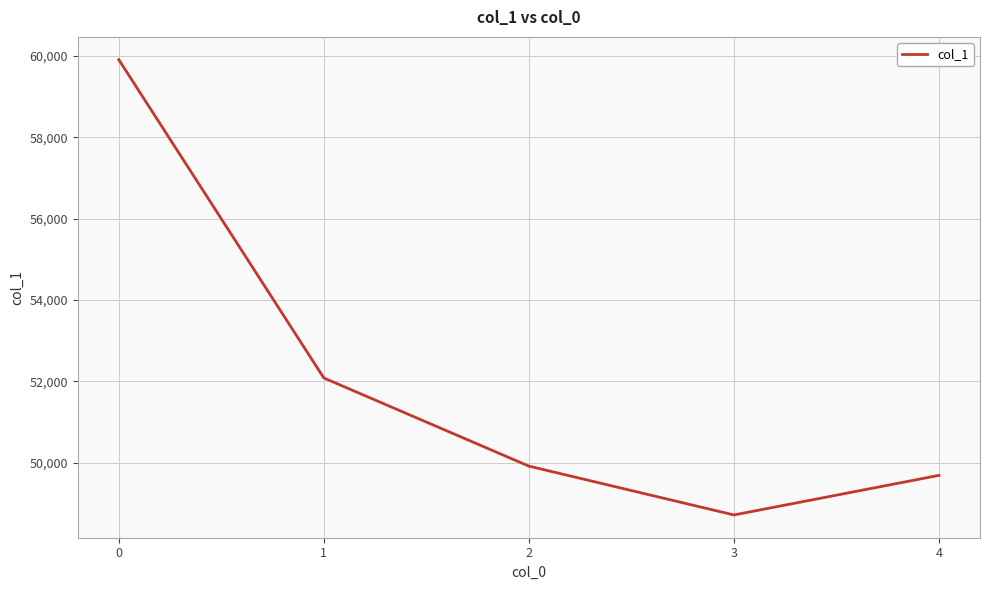

What is the difference between the maximum and minimum values?

11198